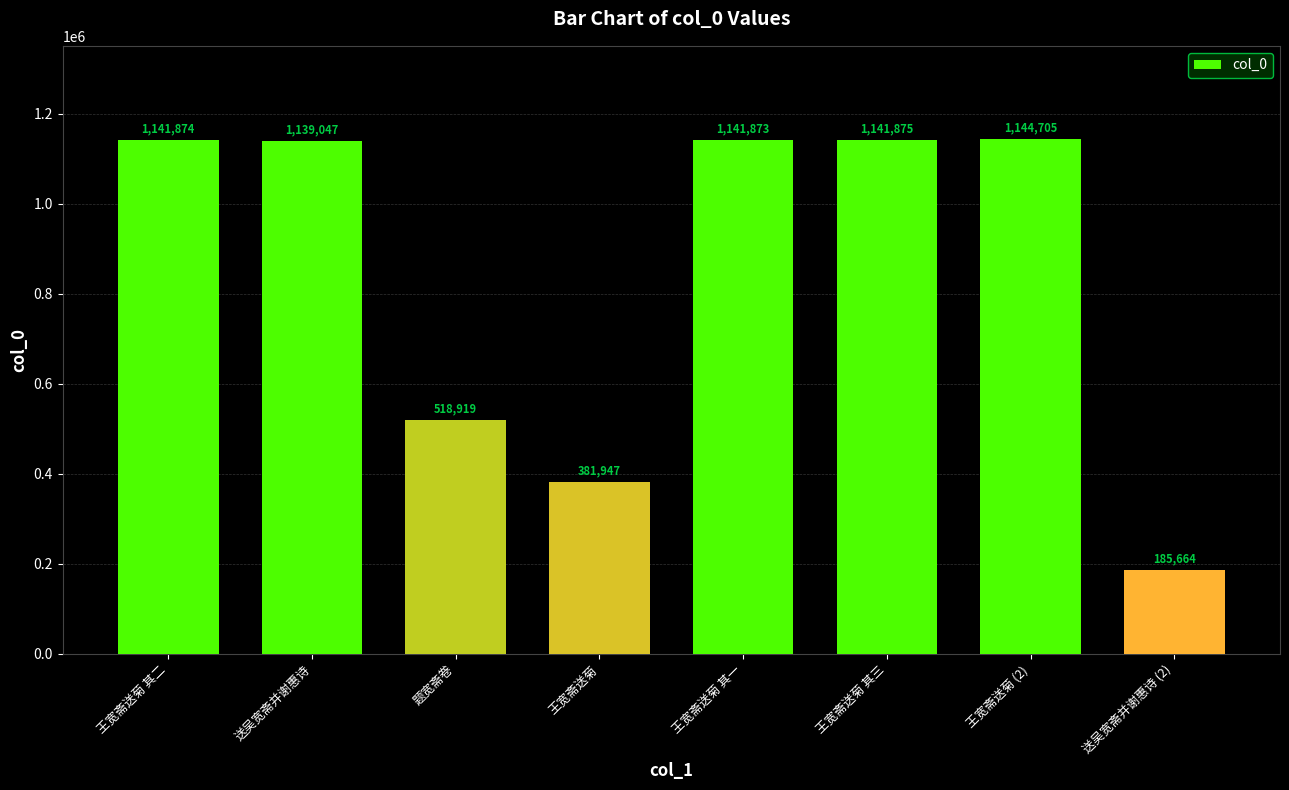

Between 王宽斋送菊 (2) and 送吴宽斋并谢惠诗 (2), which is larger?

王宽斋送菊 (2)